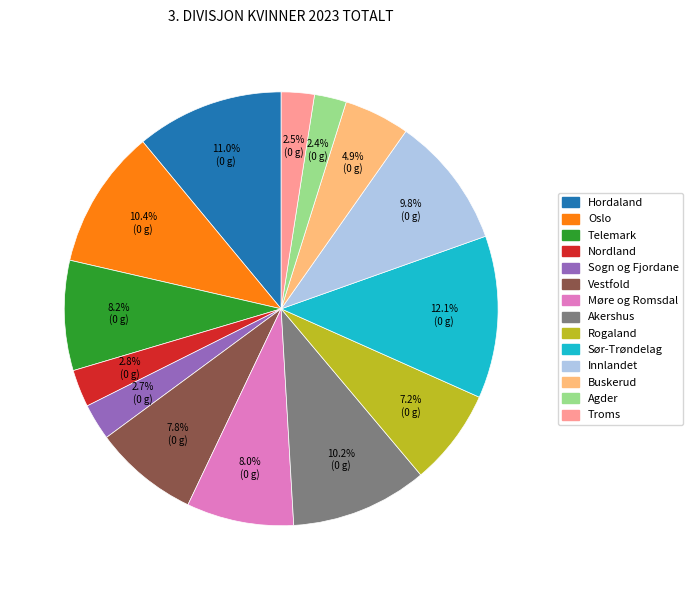

Does any single category account for the majority?

No